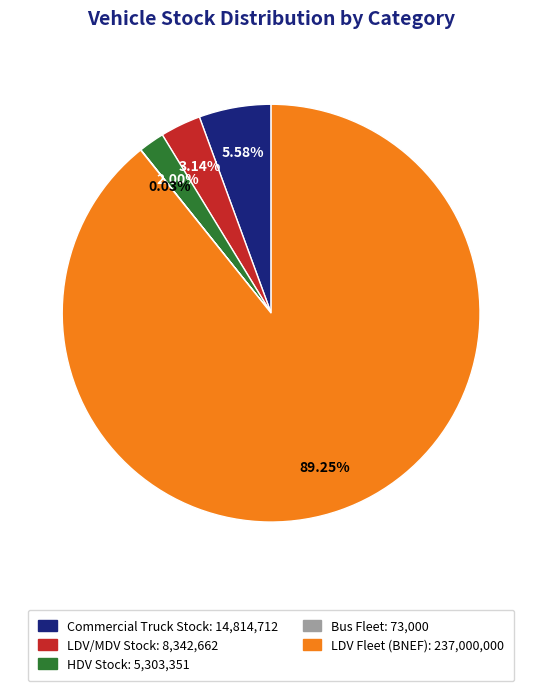

To the nearest percent, what is the difference between the largest and smallest slice percentages?

89%